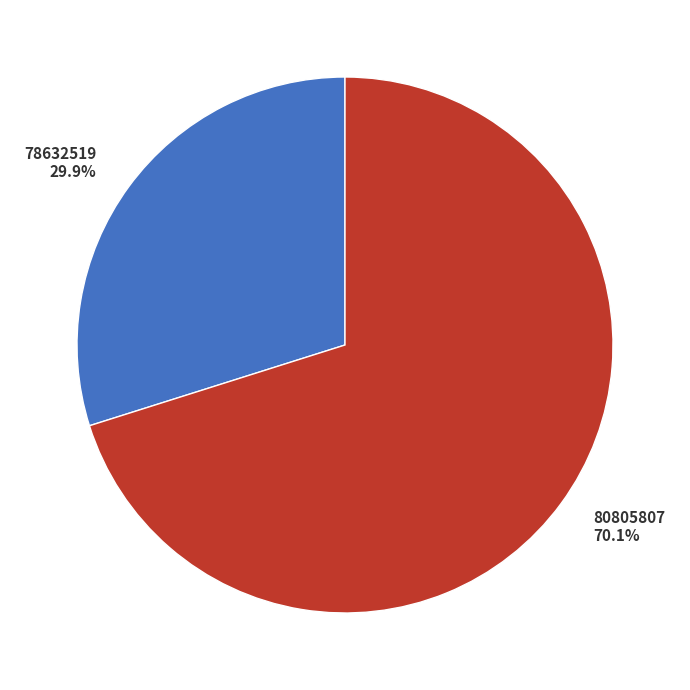

Is it true that 80805807 is 56% of the pie?

False